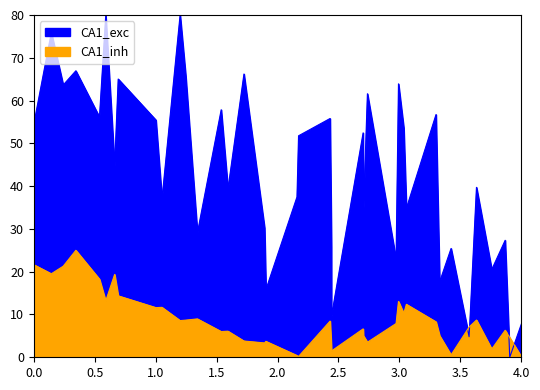

What is the average value of the CA1_inh series?

8.7